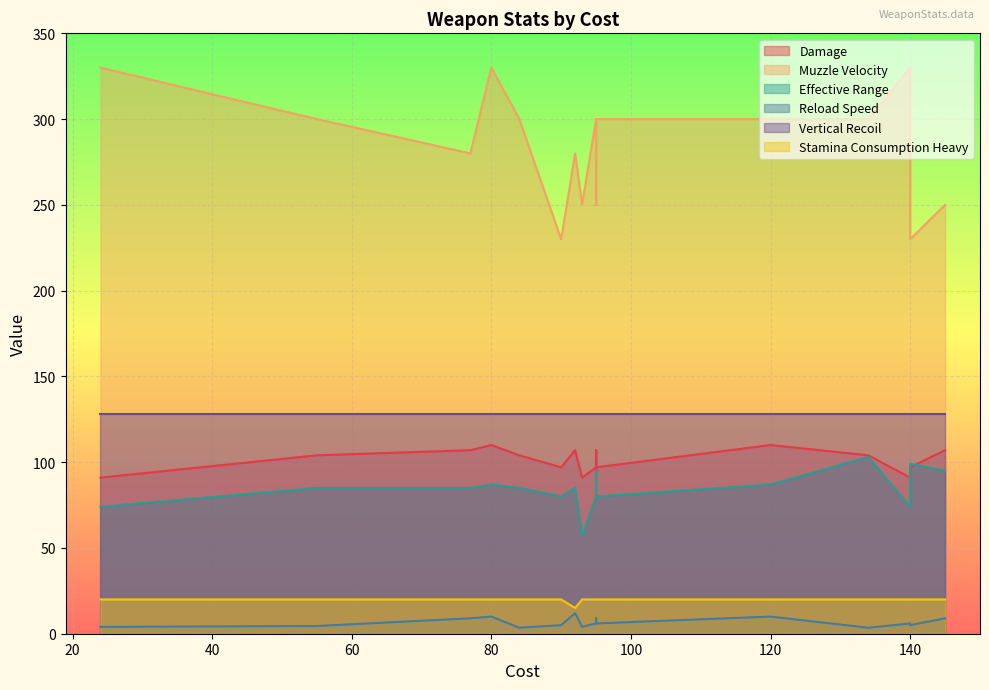

What is the label of the 5th point from the right?

120